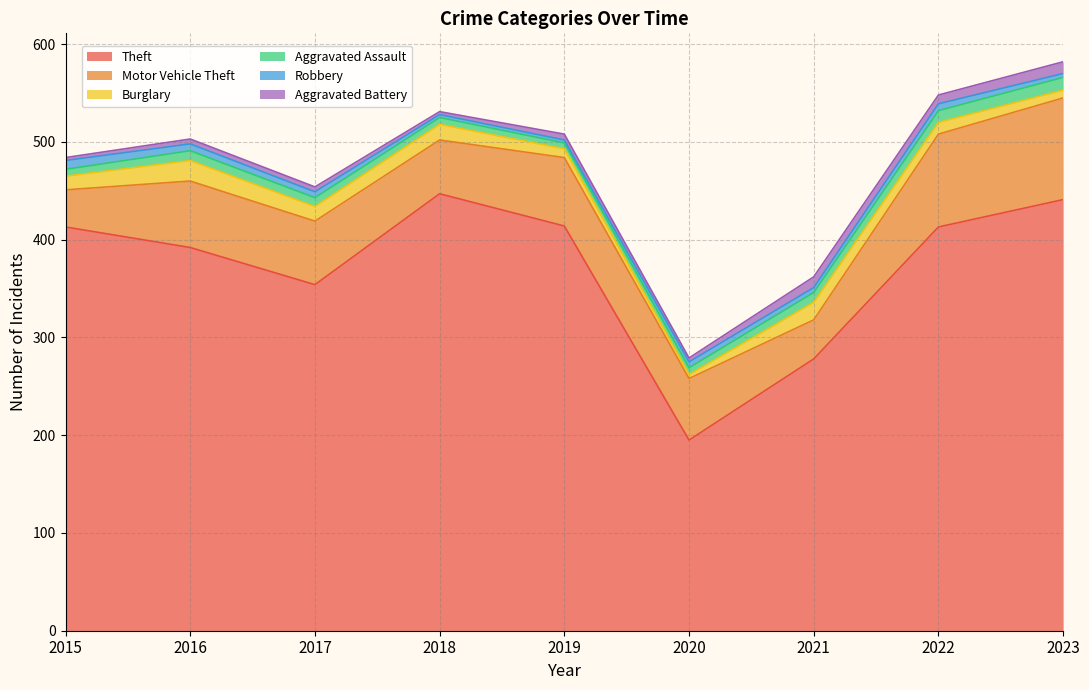

List the labels in order of Robbery value, largest first.

2015, 2016, 2022, 2017, 2020, 2021, 2023, 2018, 2019